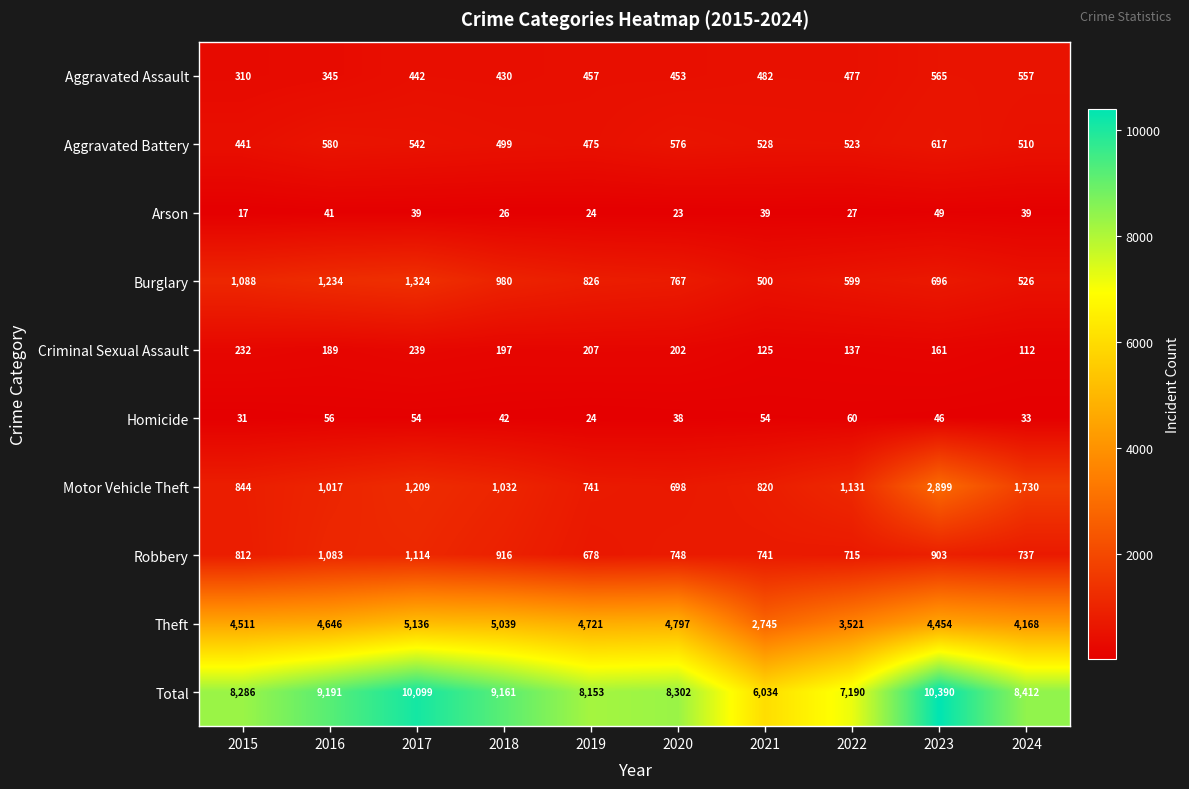

What is the minimum value for Total?

6034